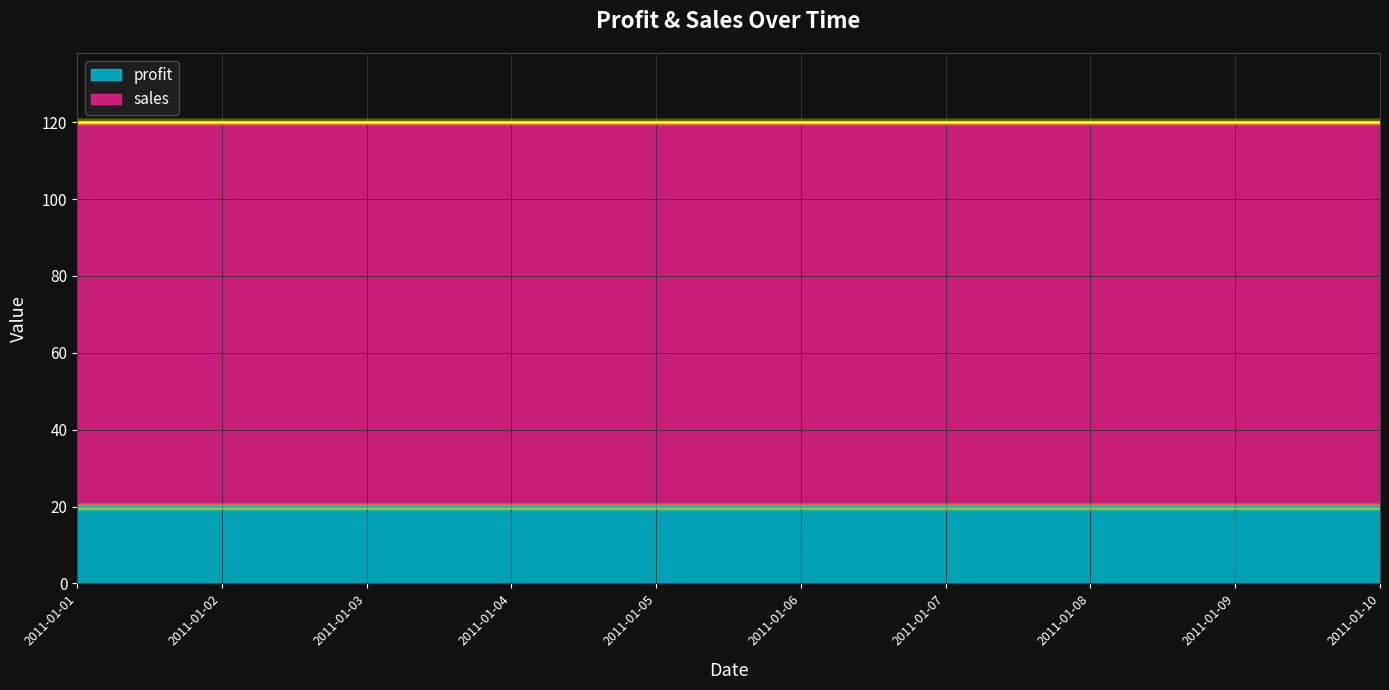

Where is profit nearest to the value 20?

2011-01-01